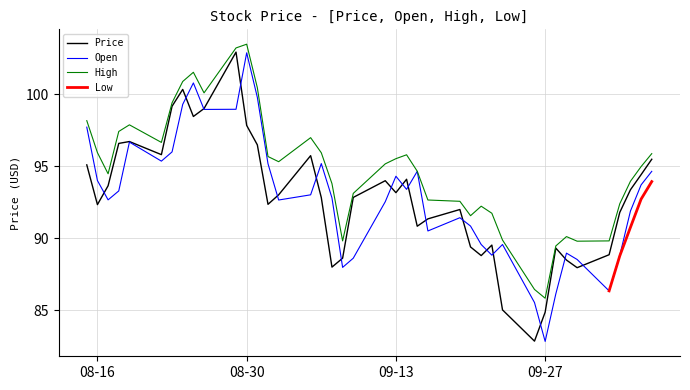

What is the difference between the maximum and minimum values in the High series?

17.6